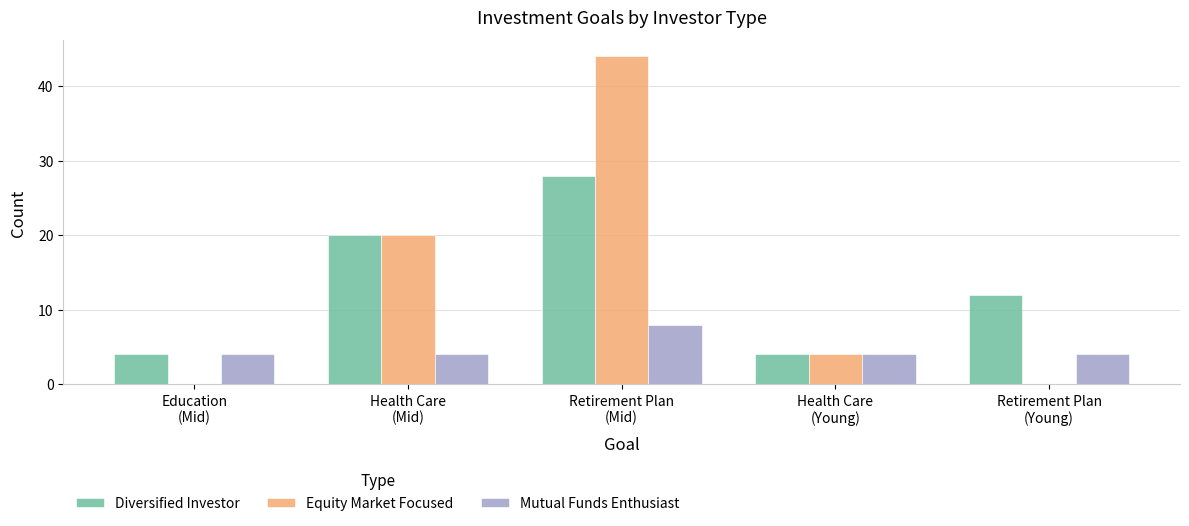

Reading left to right, list all the values displayed in this chart.

Diversified Investor: Education
(Mid)=4	Health Care
(Mid)=20	Retirement Plan
(Mid)=28	Health Care
(Young)=4	Retirement Plan
(Young)=12
Equity Market Focused: Education
(Mid)=0	Health Care
(Mid)=20	Retirement Plan
(Mid)=44	Health Care
(Young)=4	Retirement Plan
(Young)=0
Mutual Funds Enthusiast: Education
(Mid)=4	Health Care
(Mid)=4	Retirement Plan
(Mid)=8	Health Care
(Young)=4	Retirement Plan
(Young)=4